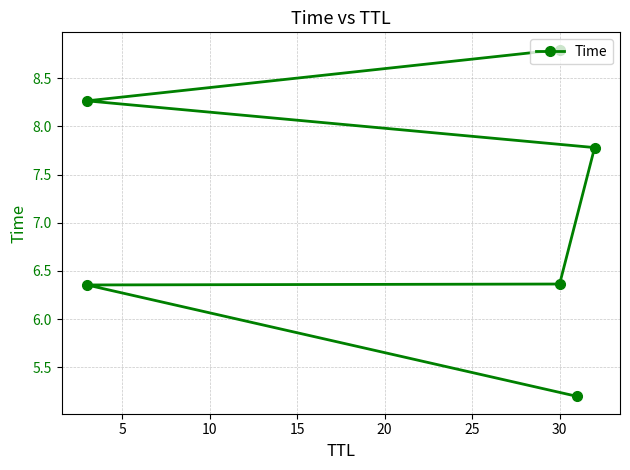

What is the change in value from 15 to 20?

+0.5